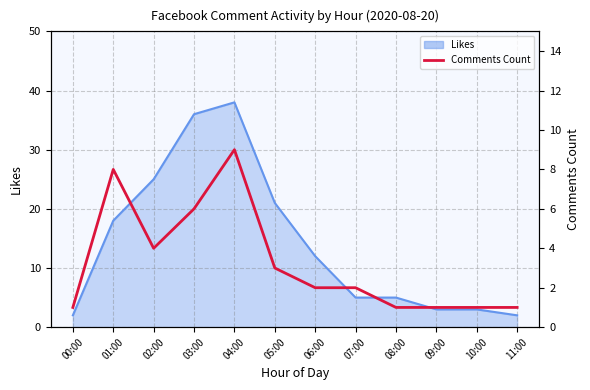

Which has a higher value, 11:00 or 03:00?

03:00